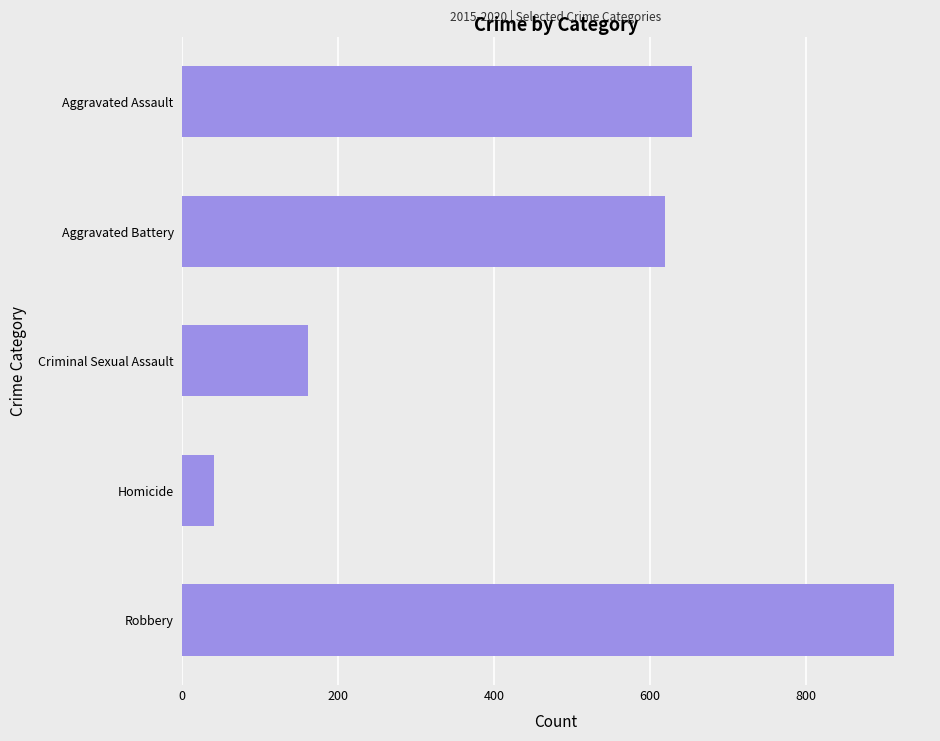

Where is the data nearest to the value 477?

Aggravated Battery